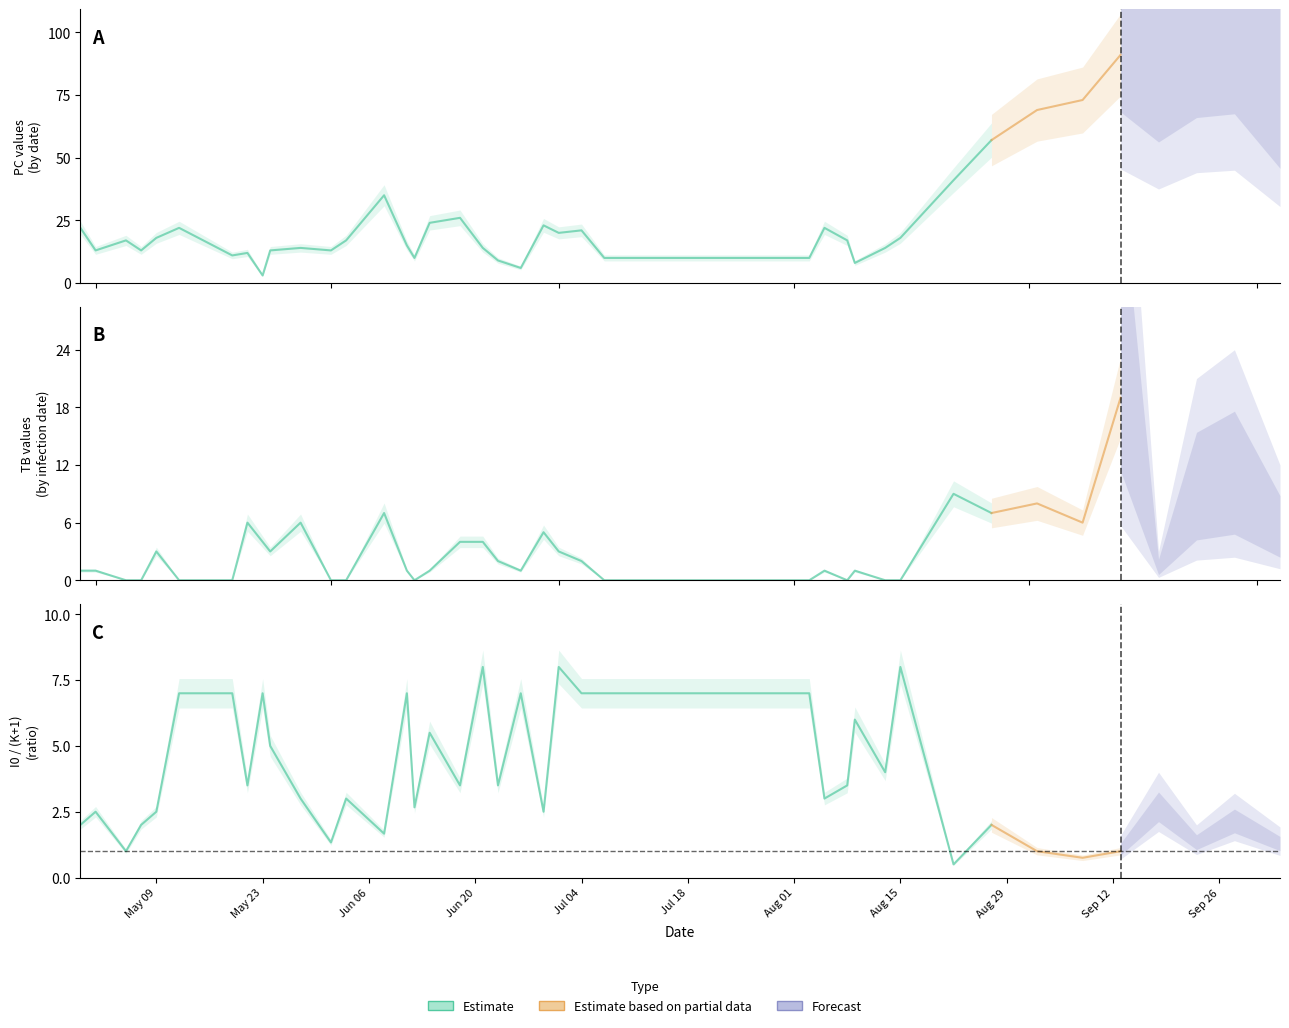

In TB, how many points are higher than both neighbors (excluding endpoints)?

11